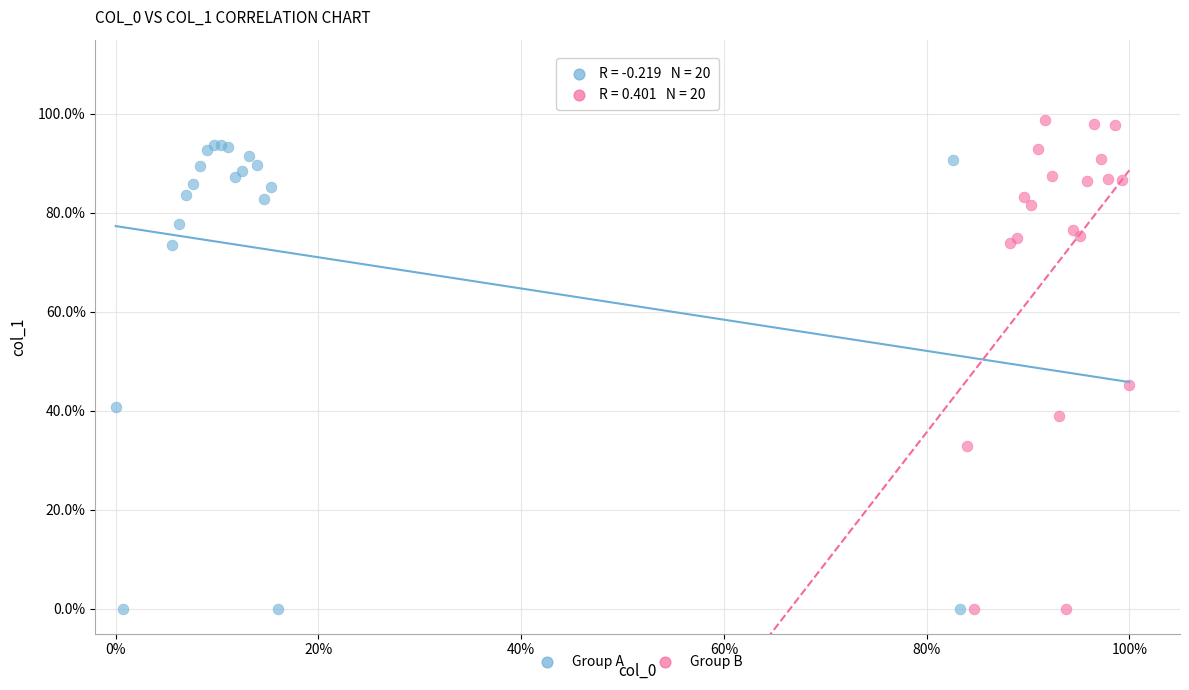

Which series has the largest Y range (max minus min)?

Group B